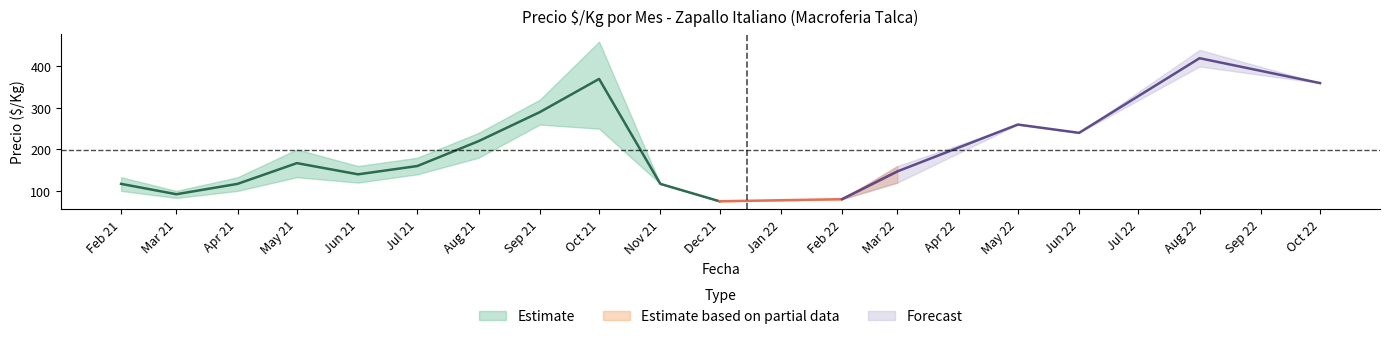

True or false: Precio minimo and Precio promedio intersect in this chart.

False